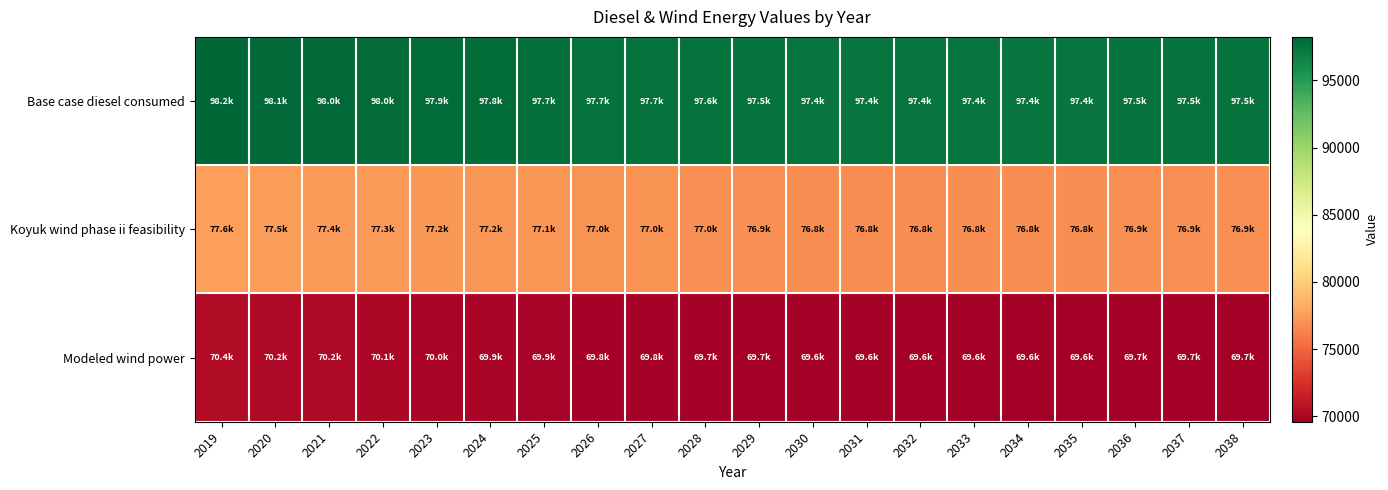

Reading left to right, list all the values displayed in this chart.

Base case diesel consumed: 2019=98247.0	2020=98101.8	2021=98029.3	2022=97956.7	2023=97884.1	2024=97811.6	2025=97739.0	2026=97666.5	2027=97666.5	2028=97593.9	2029=97521.3	2030=97448.8	2031=97448.8	2032=97448.8	2033=97448.8	2034=97448.8	2035=97448.8	2036=97521.3	2037=97521.3	2038=97521.3
Koyuk wind phase ii feasibility: 2019=77608.3	2020=77463.2	2021=77390.6	2022=77318.1	2023=77245.5	2024=77173.0	2025=77100.4	2026=77027.8	2027=77027.8	2028=76955.3	2029=76882.7	2030=76810.1	2031=76810.1	2032=76810.1	2033=76810.1	2034=76810.1	2035=76810.1	2036=76882.7	2037=76882.7	2038=76882.7
Modeled wind power: 2019=70384.8	2020=70239.7	2021=70167.1	2022=70094.5	2023=70022.0	2024=69949.4	2025=69876.9	2026=69804.3	2027=69804.3	2028=69731.7	2029=69659.2	2030=69586.6	2031=69586.6	2032=69586.6	2033=69586.6	2034=69586.6	2035=69586.6	2036=69659.2	2037=69659.2	2038=69659.2